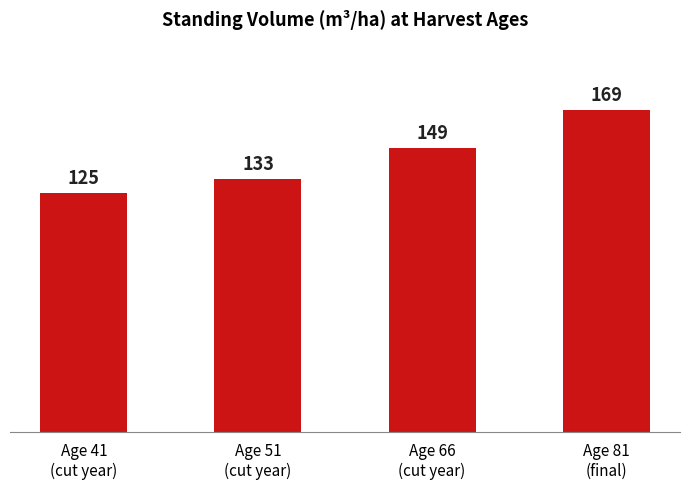

Rank the categories by value from highest to lowest.

Age 81
(final), Age 66
(cut year), Age 51
(cut year), Age 41
(cut year)